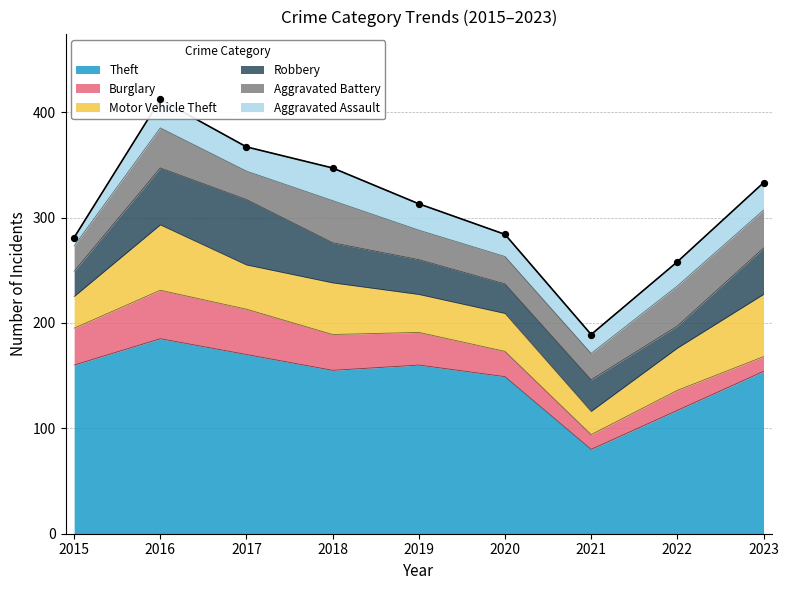

Which series has the largest total across all categories?

Theft